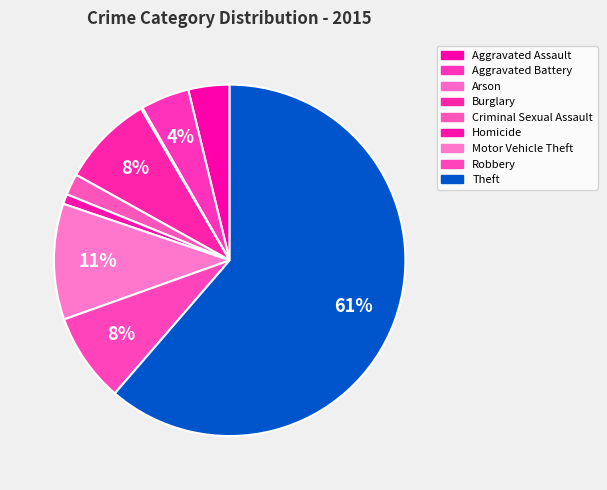

What percentage is NOT represented by Robbery?

91.8%